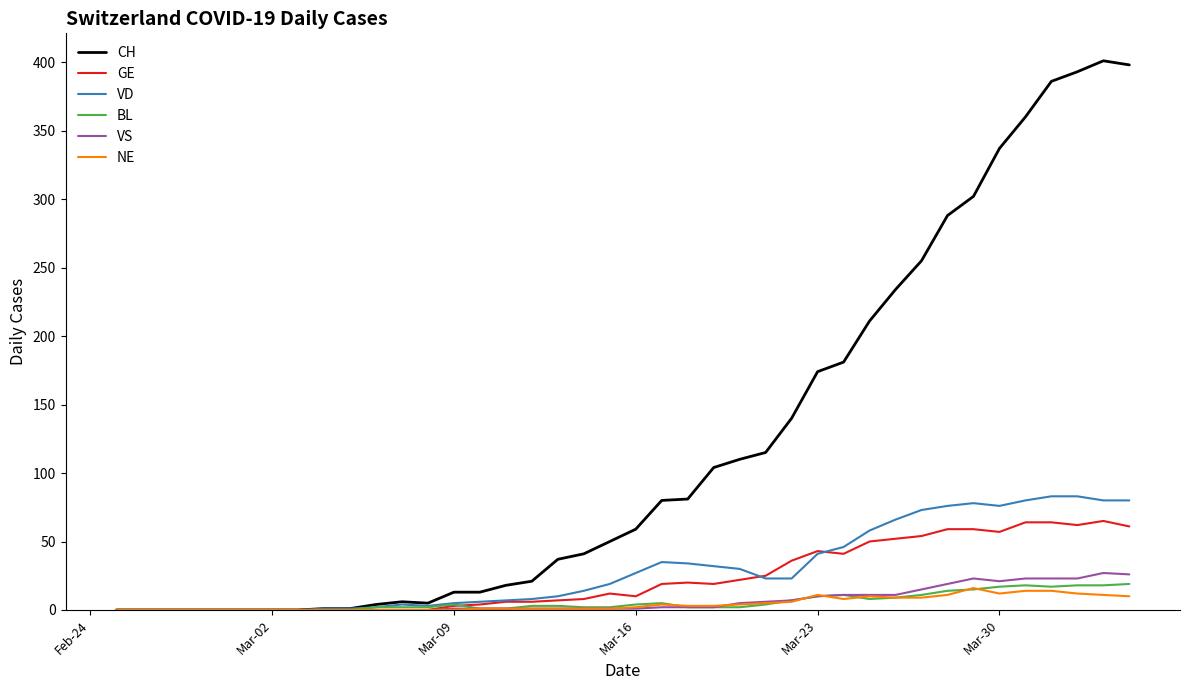

What is the highest value of the GE series?

65